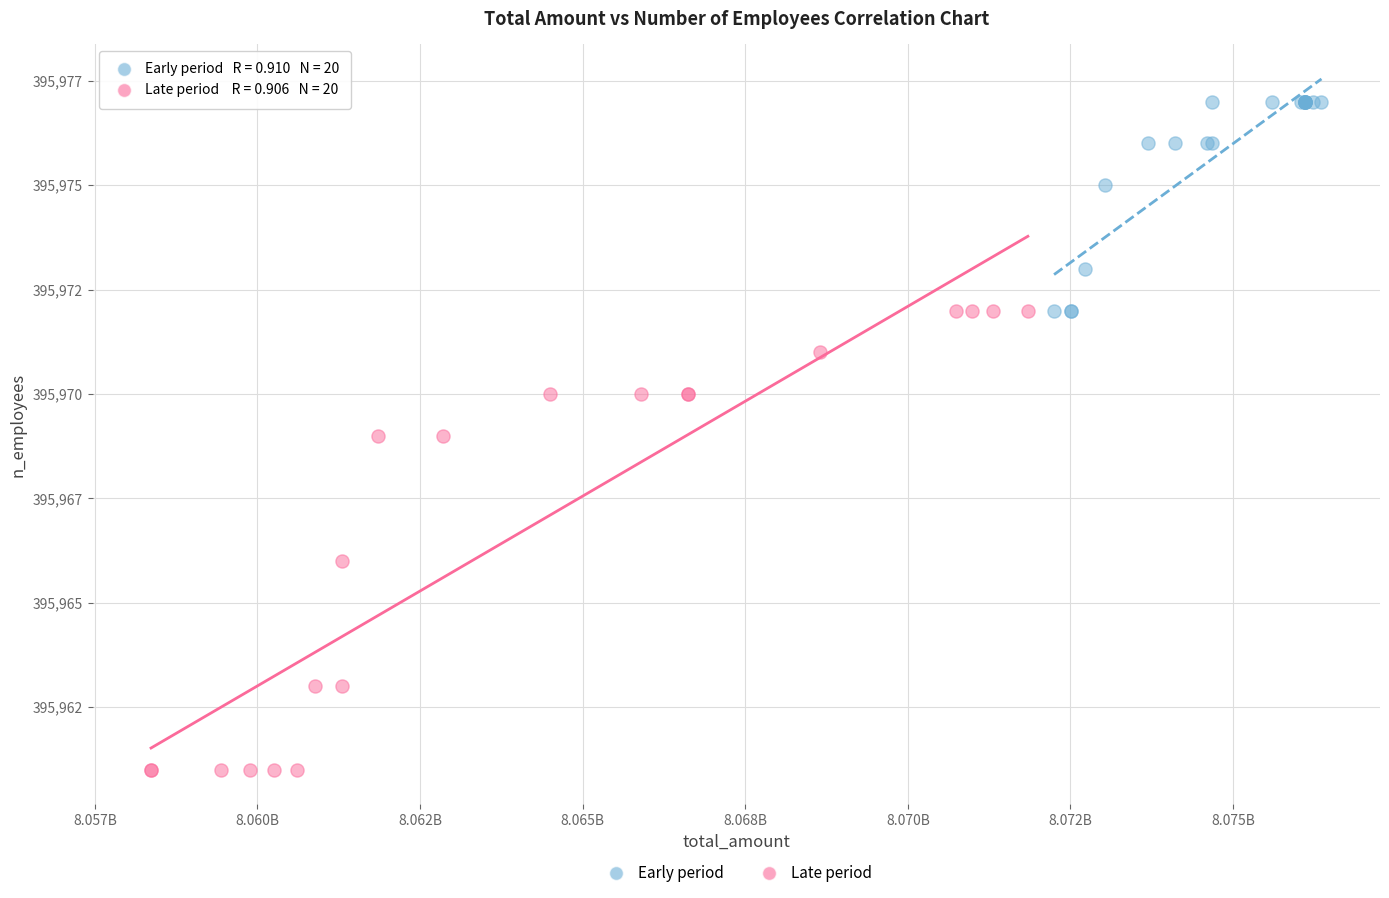

Which series contains the lowest Y value?

Late period